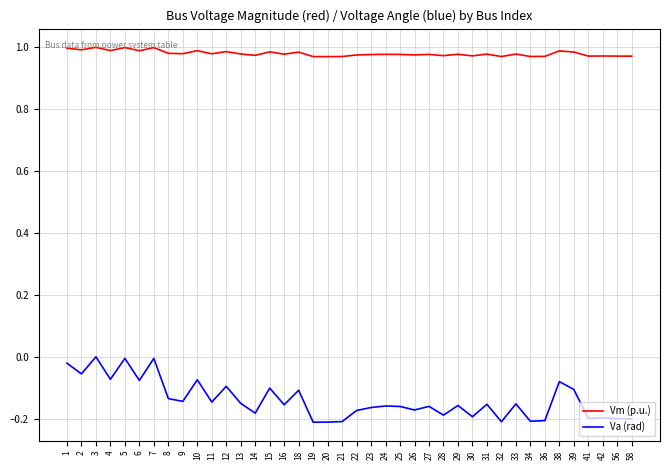

Which series has the largest total across all categories?

Vm (p.u.)